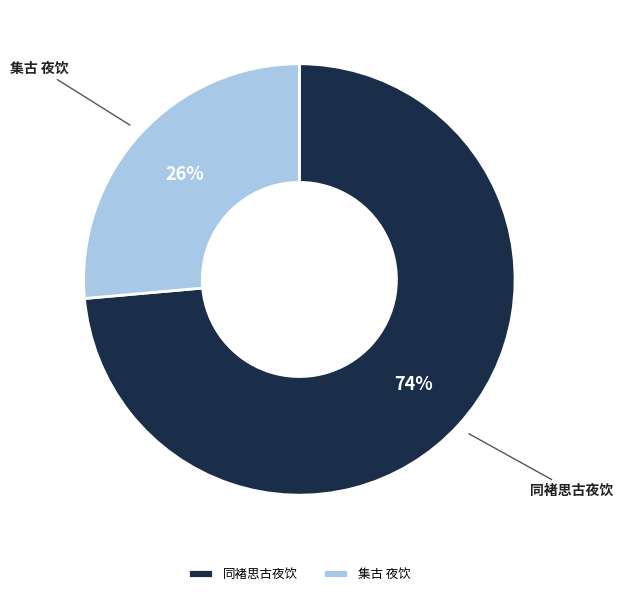

Approximately how many times larger is the value at 集古 夜饮 compared to 同褚思古夜饮?

0.4